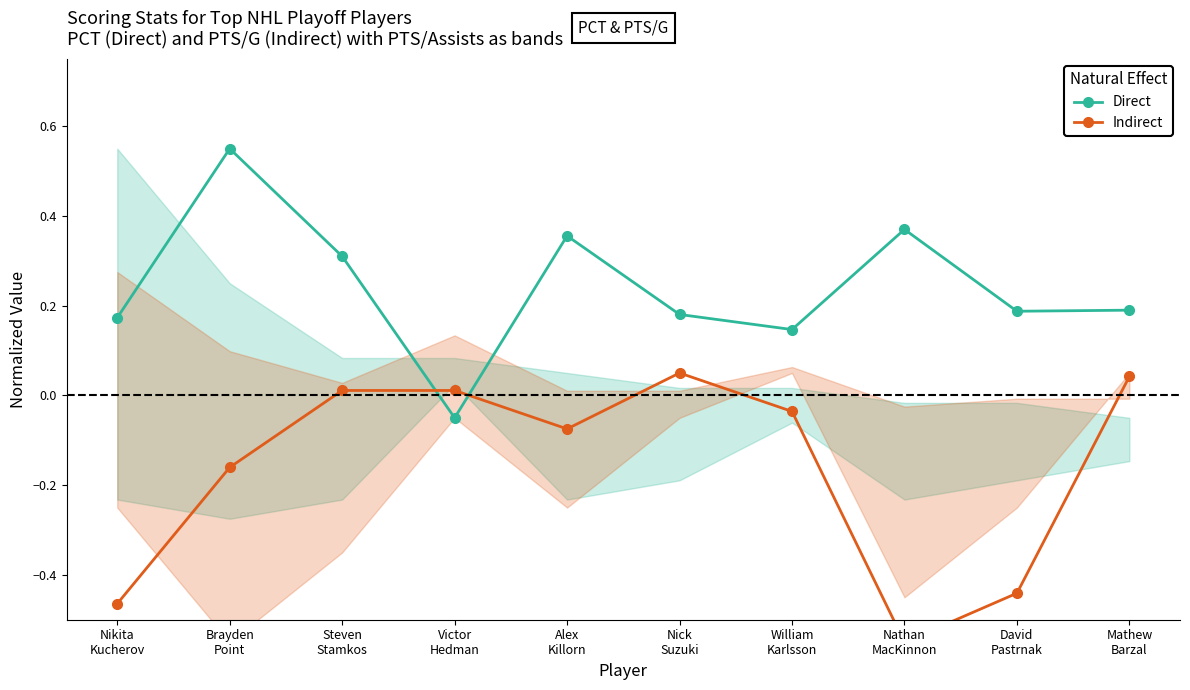

What is the sum of the Indirect values at Nikita
Kucherov and David
Pastrnak?

-0.9